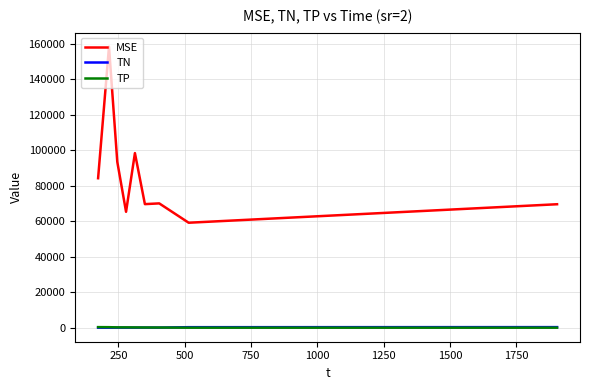

Which series has the largest range (max minus min)?

MSE